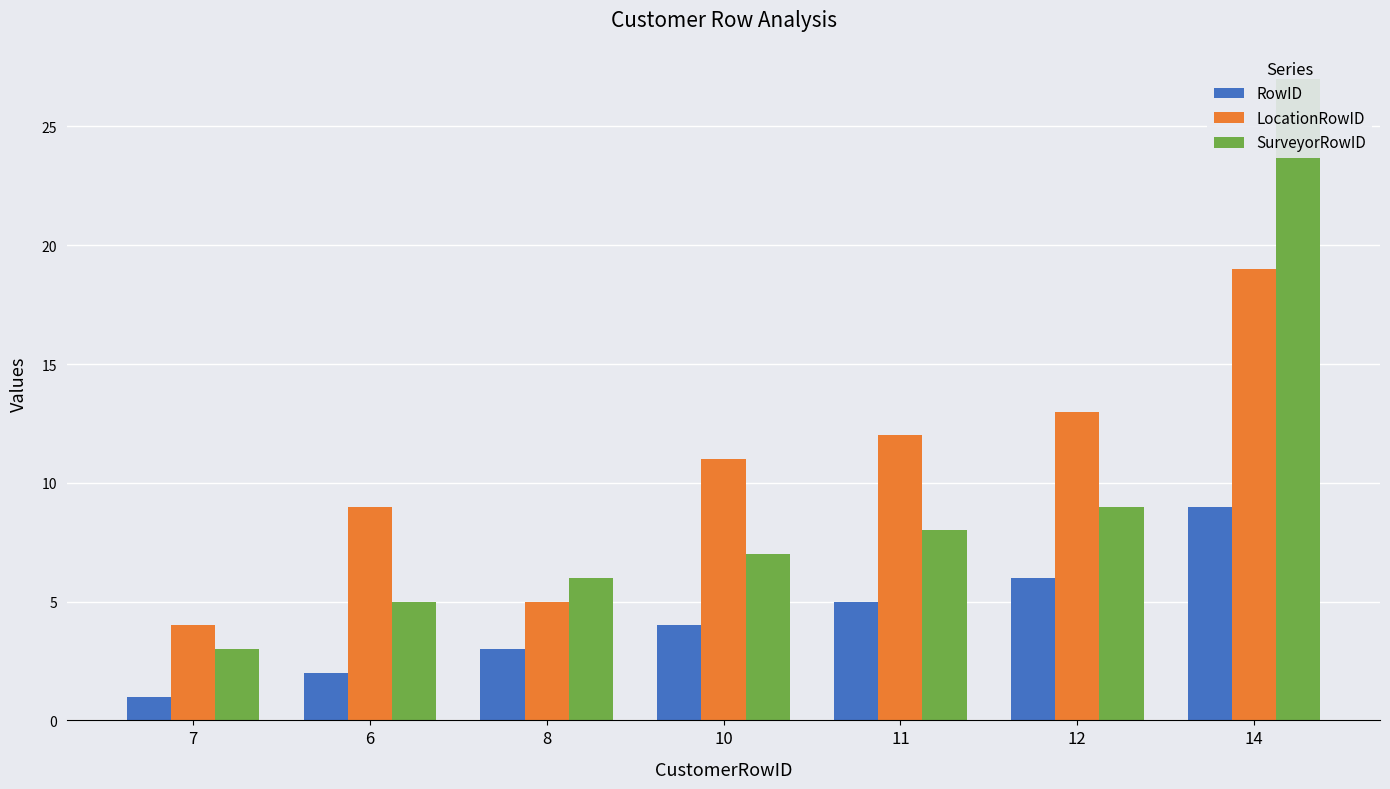

The RowID series shows 3 at 6. True or false?

False